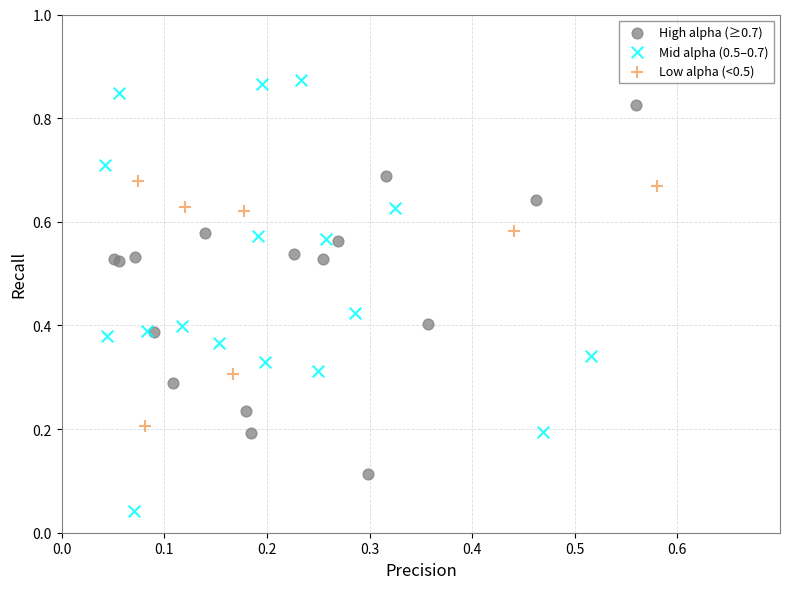

Which series has the widest spread of Y values?

Mid alpha (0.5–0.7)